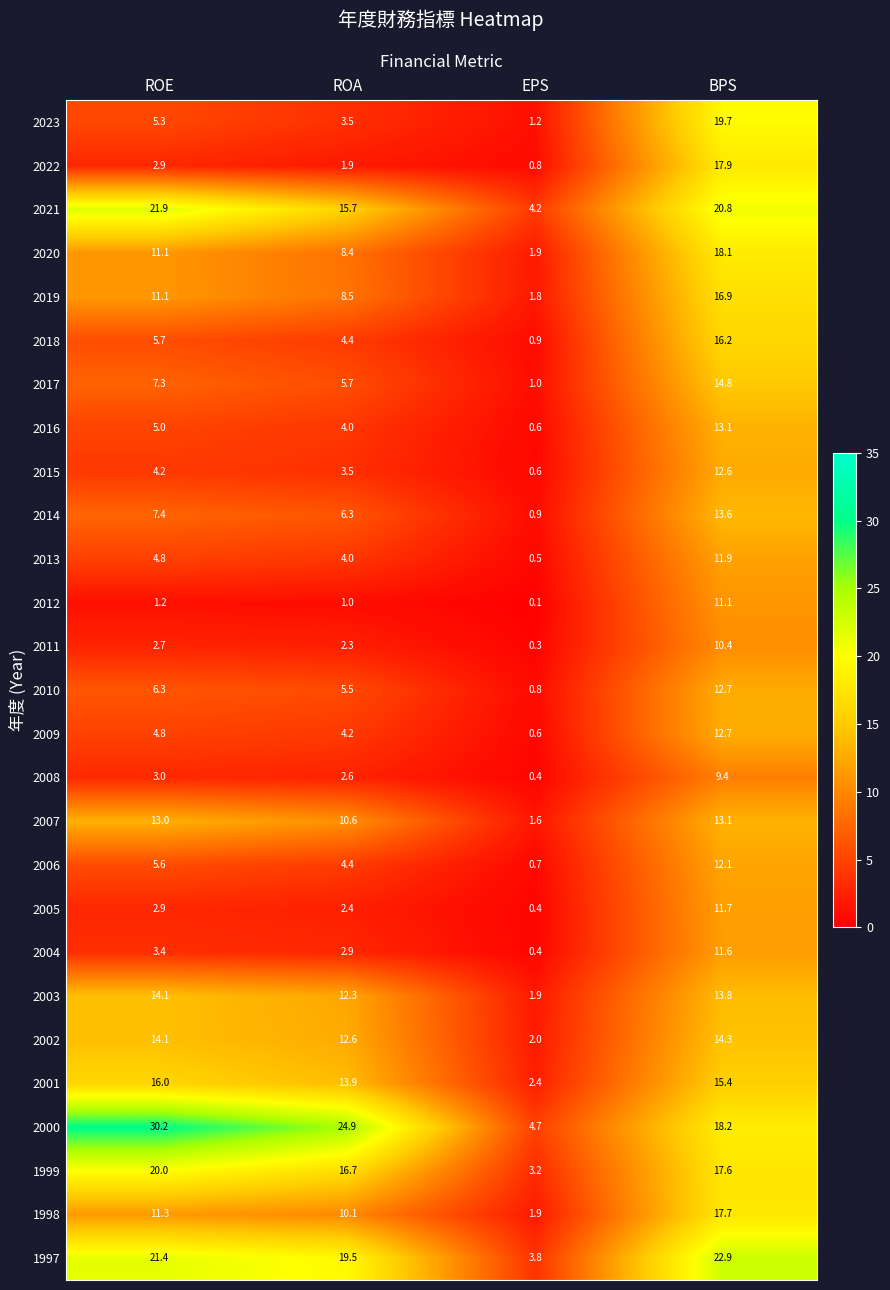

At which category is the sum across all series the highest?

BPS